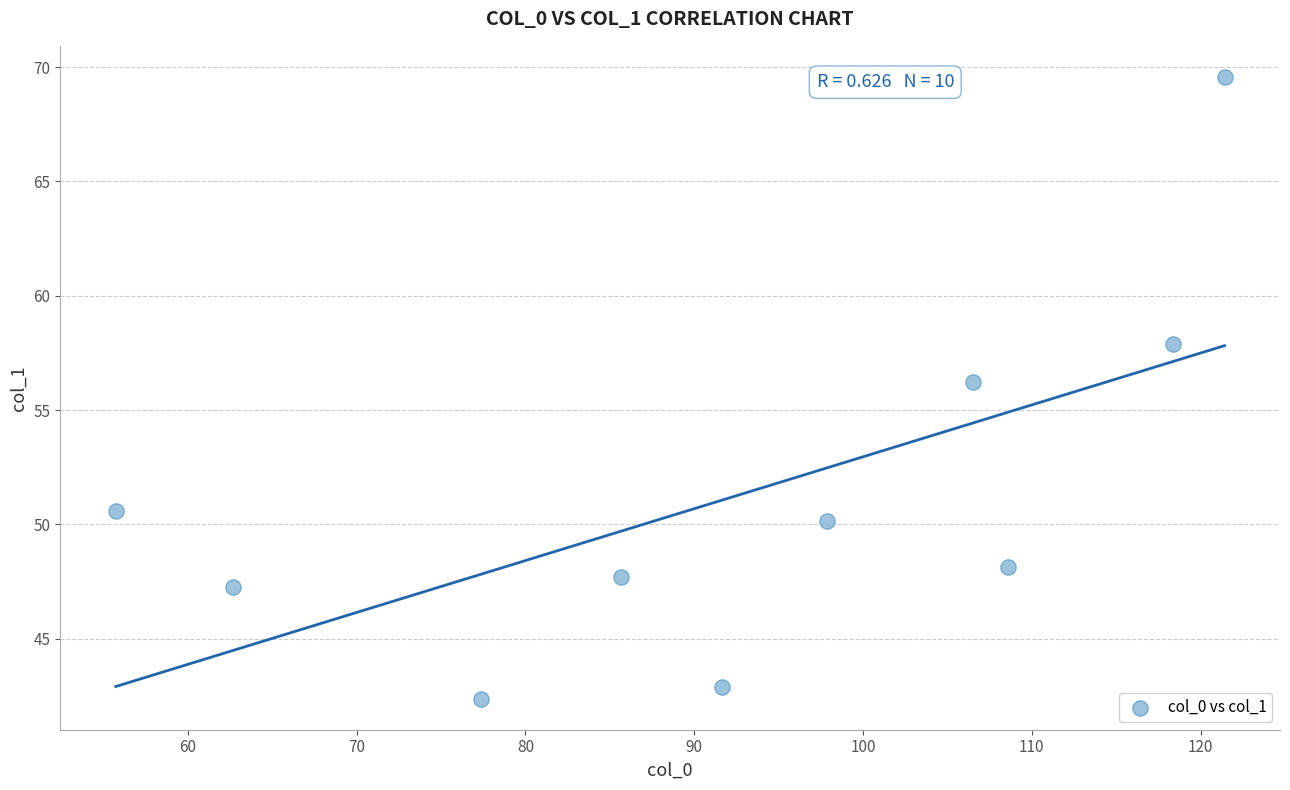

What is the average Y value?

51.3